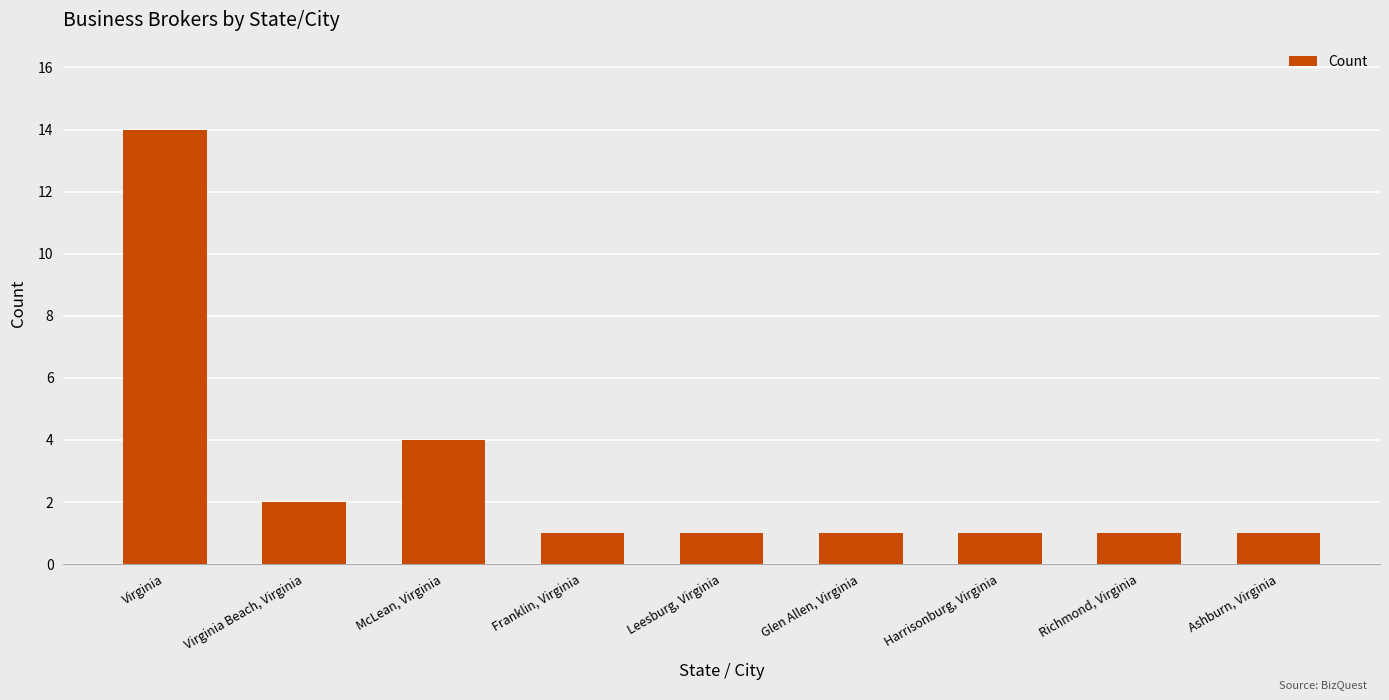

Is it true that the value at Leesburg, Virginia is 1?

True